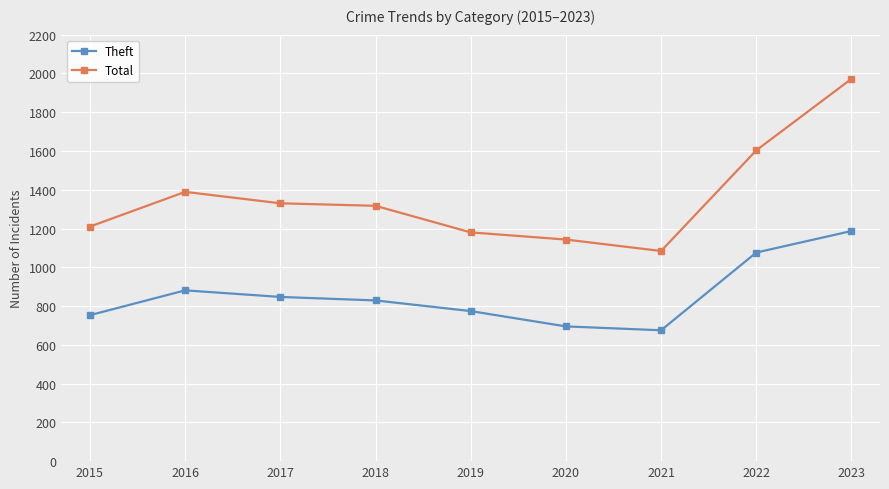

Where is the first local maximum for Total?

2016